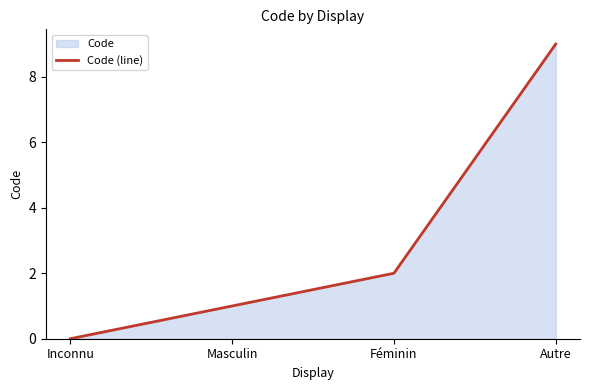

True or false: the data shows 1 at Féminin.

False